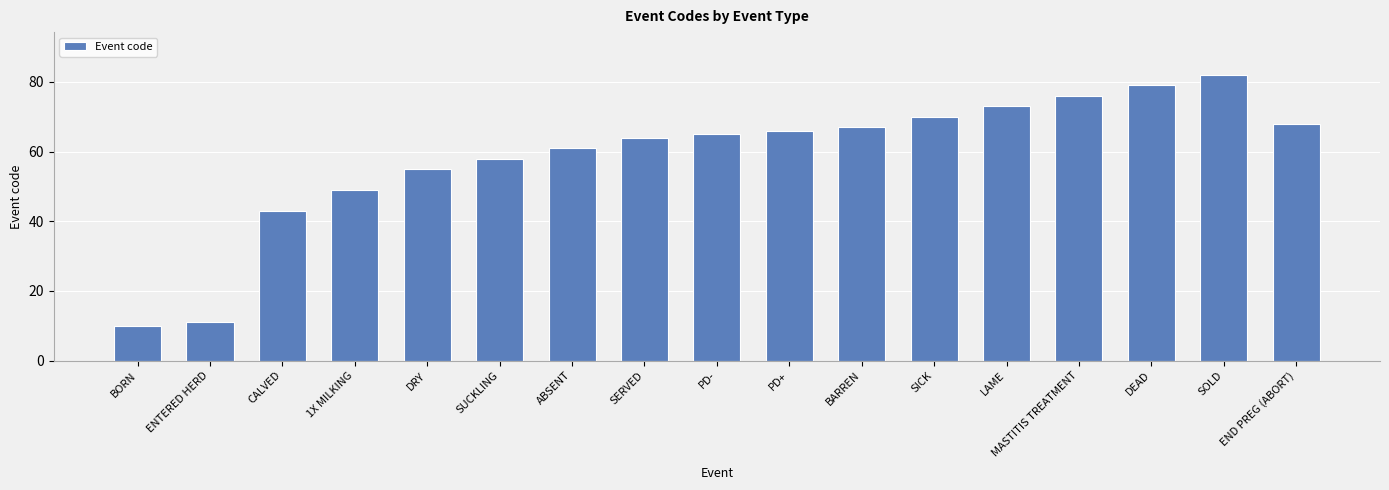

Reading left to right, transcribe all the data shown in this chart.

10	11	43	49	55	58	61	64	65	66	67	70	73	76	79	82	68